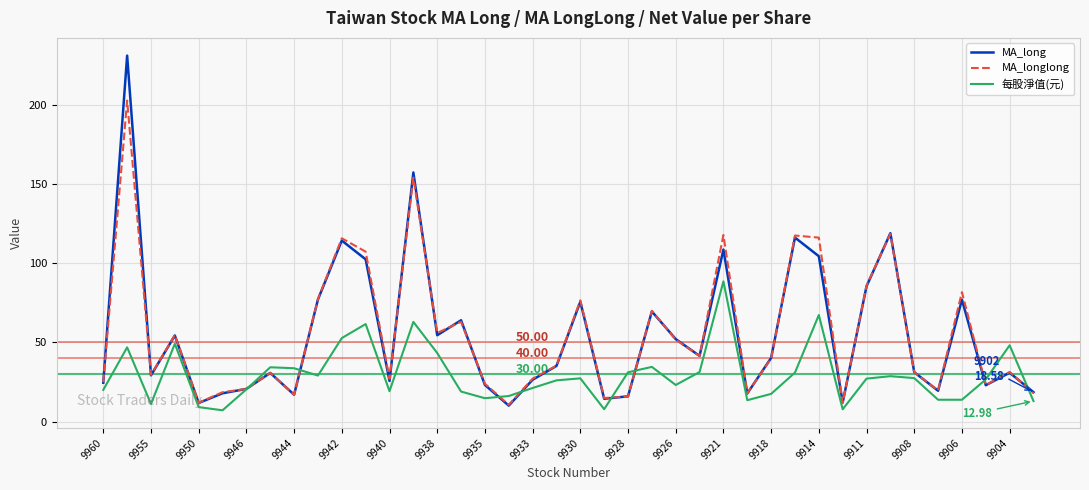

True or false: MA_long and 每股淨值(元) cross at least once.

True